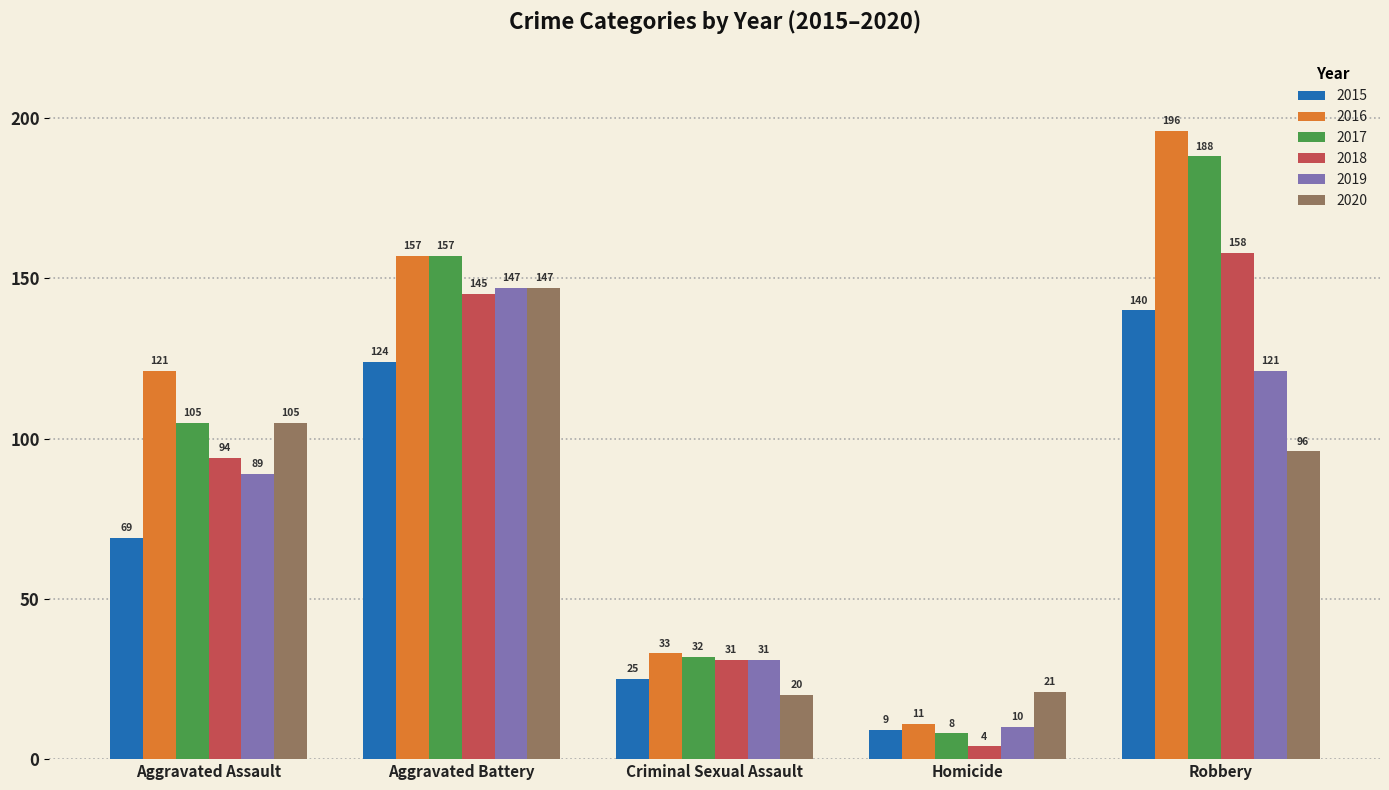

True or false: 2018 has a value of 136 at Aggravated Assault.

False